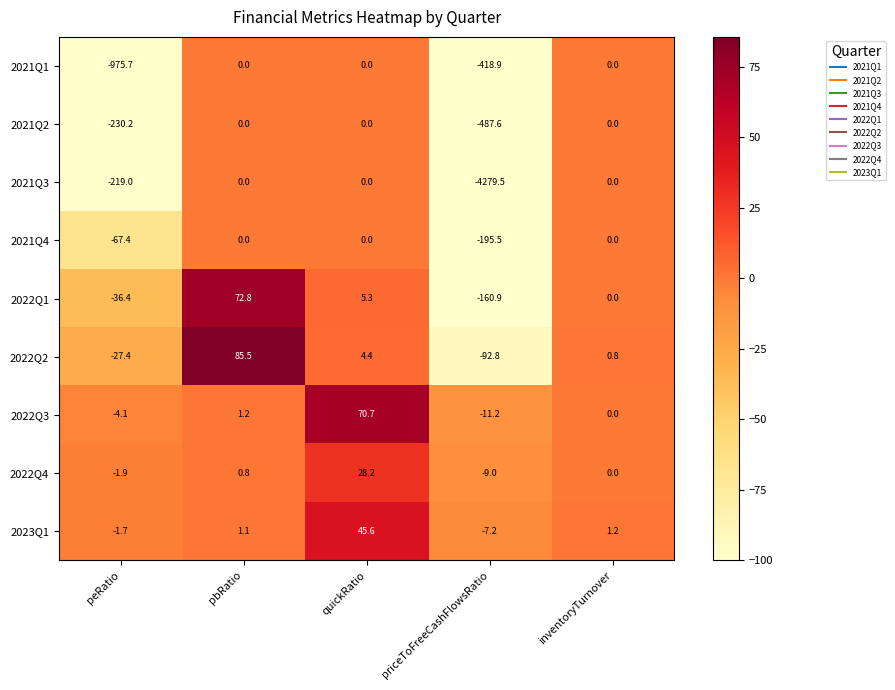

Which series changed the most between pbRatio and quickRatio?

2022Q2